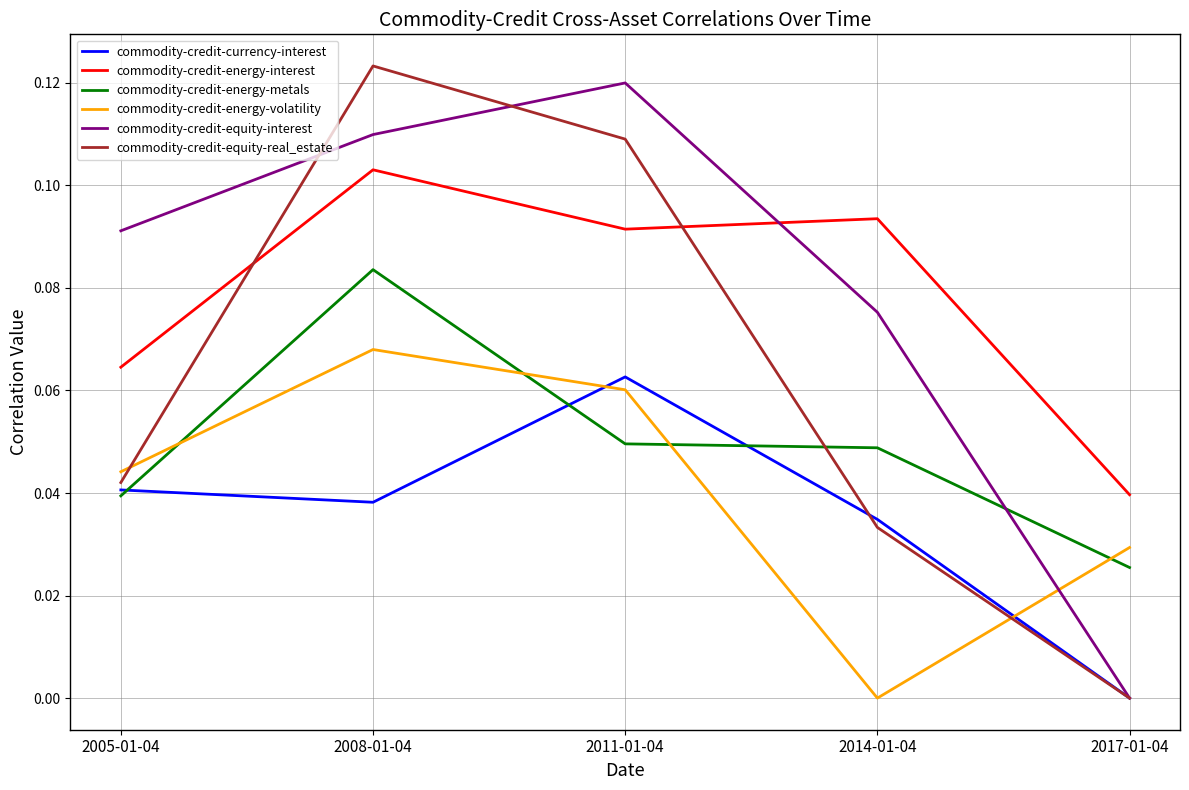

How many lines are shown in the chart?

6